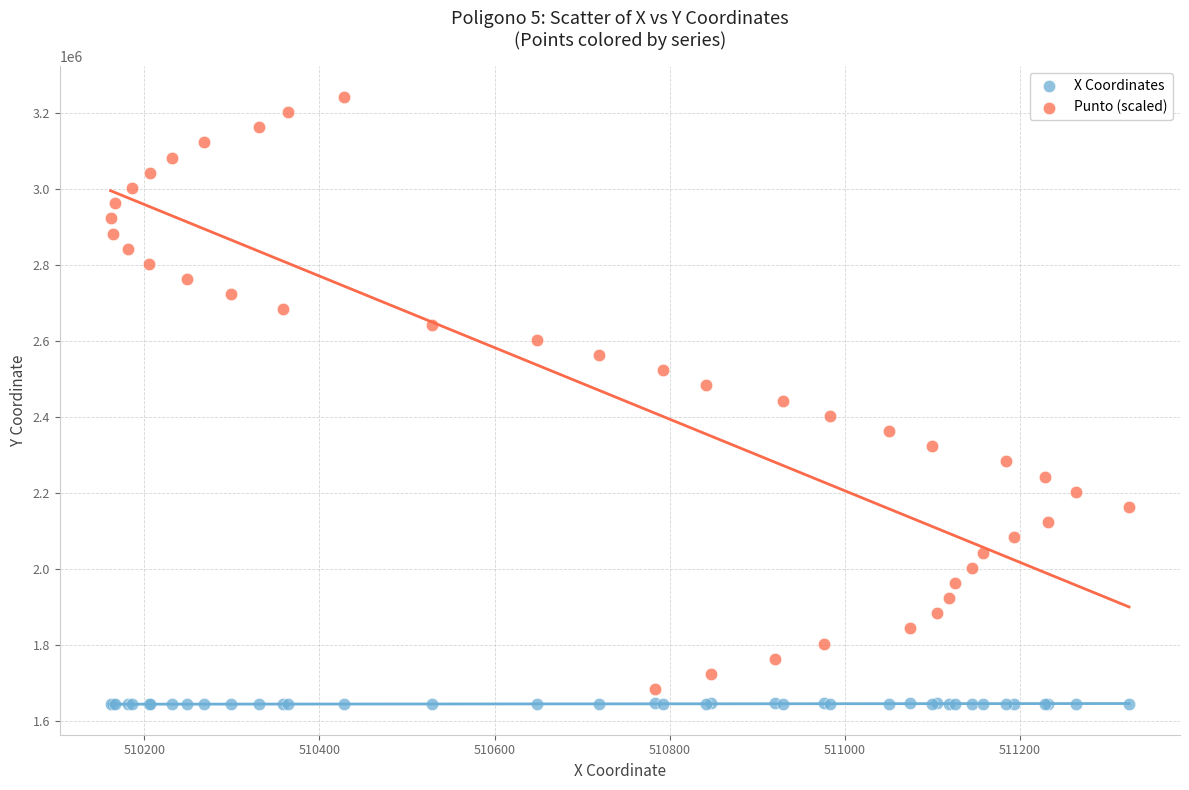

Which series reaches the minimum Y coordinate?

X Coordinates